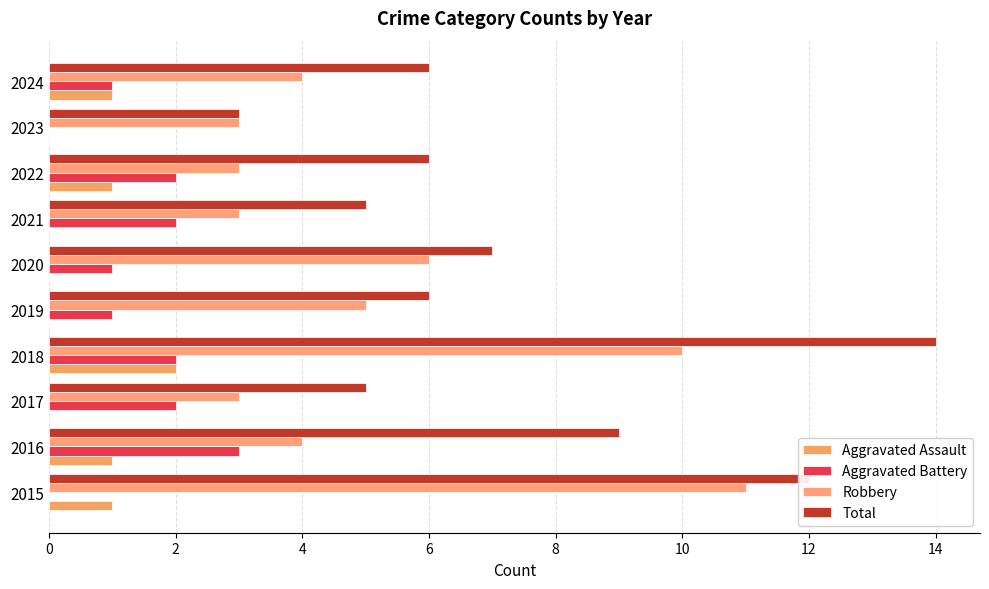

How many series are shown in this chart?

4